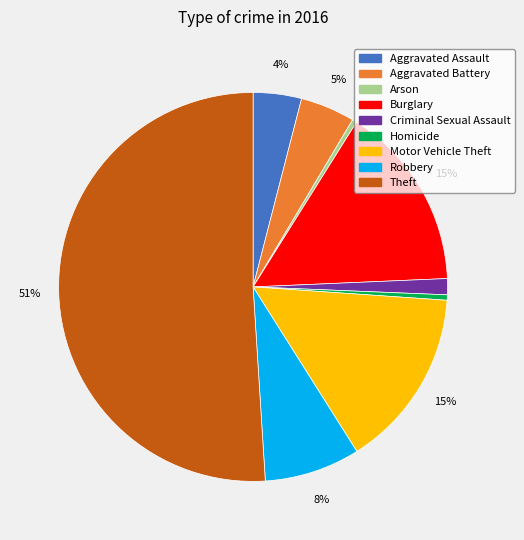

The Aggravated Assault slice represents 4% of the pie. True or false?

True